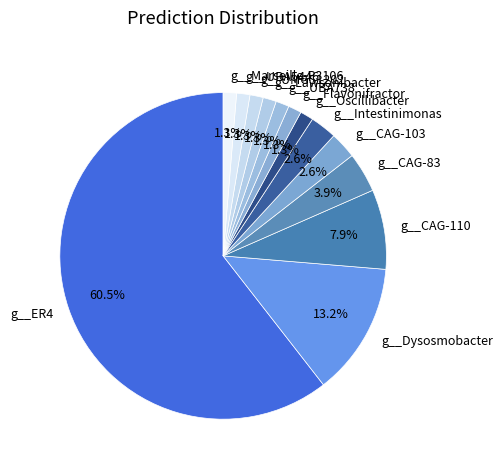

Is it true that g__Marseille-P3106 is 11% of the pie?

False